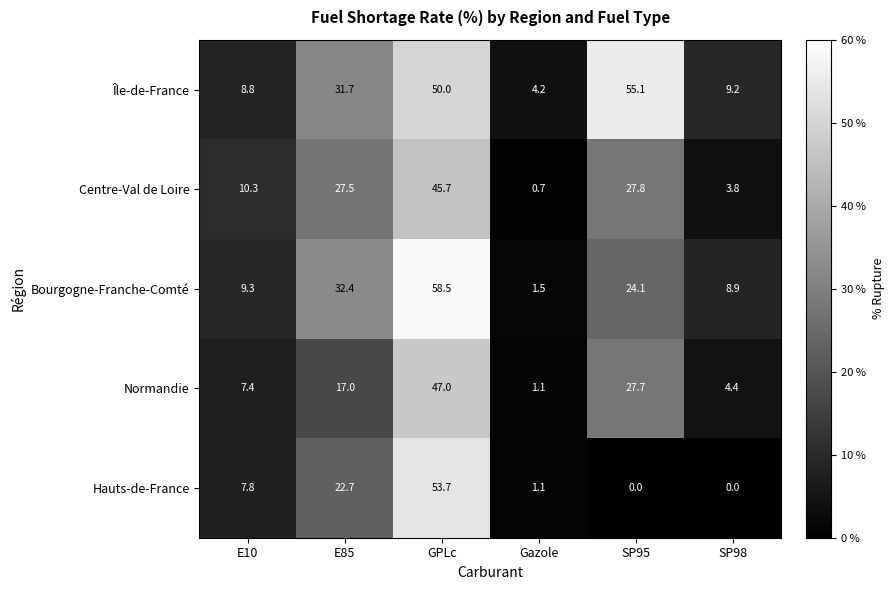

The Hauts-de-France series shows 1.1 at Gazole. True or false?

True